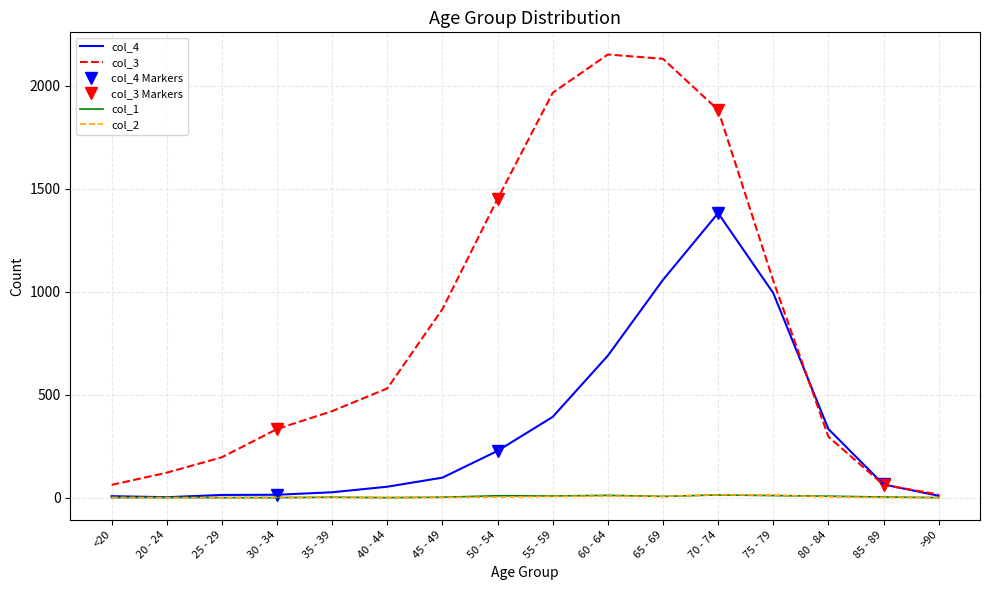

Which series has the largest total across all categories?

col_3